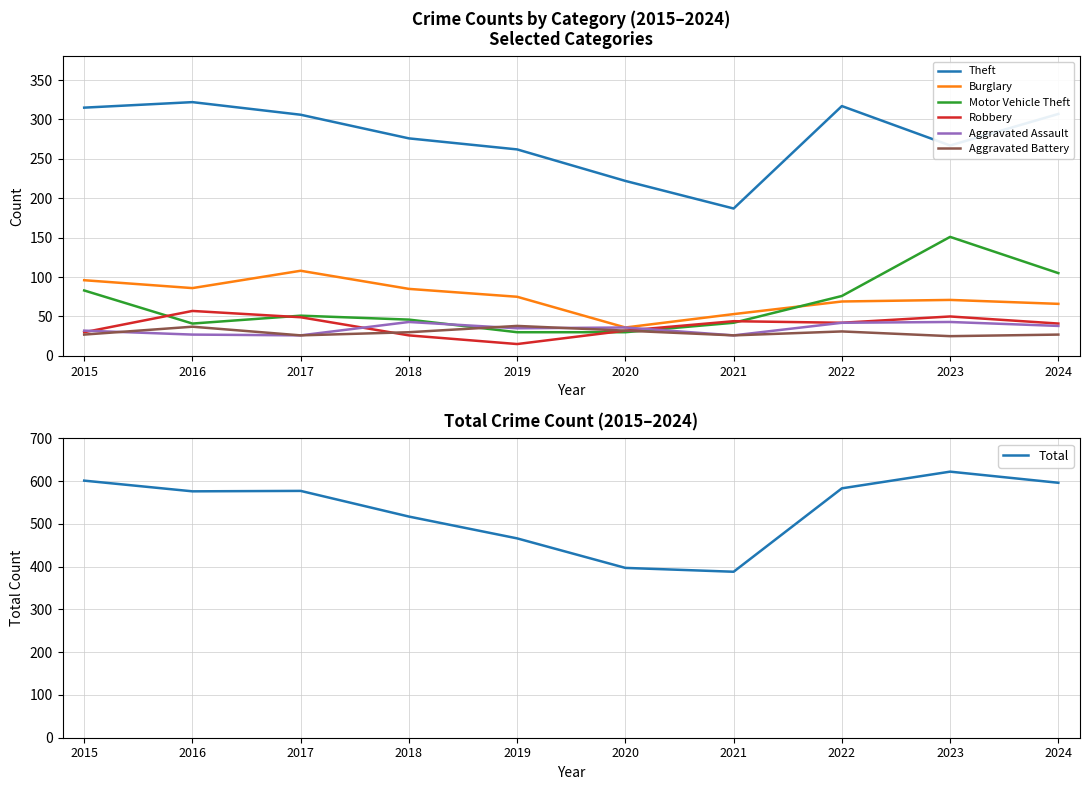

What is the greatest value displayed?

322